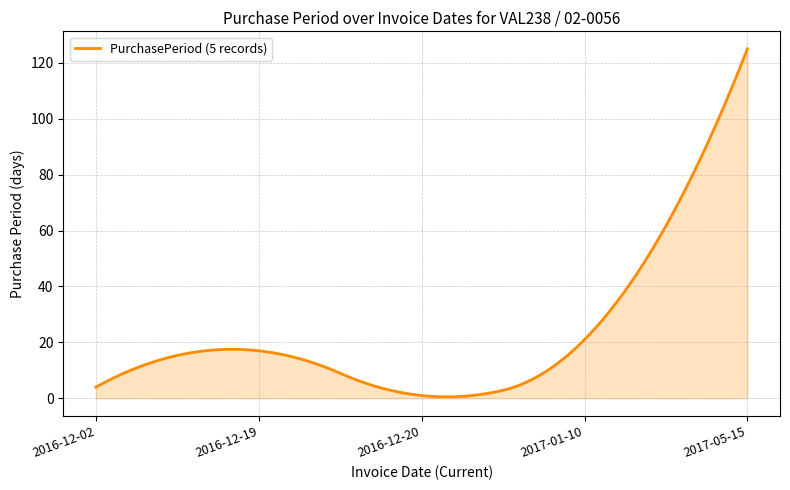

What is the maximum value shown in the chart?

125.0